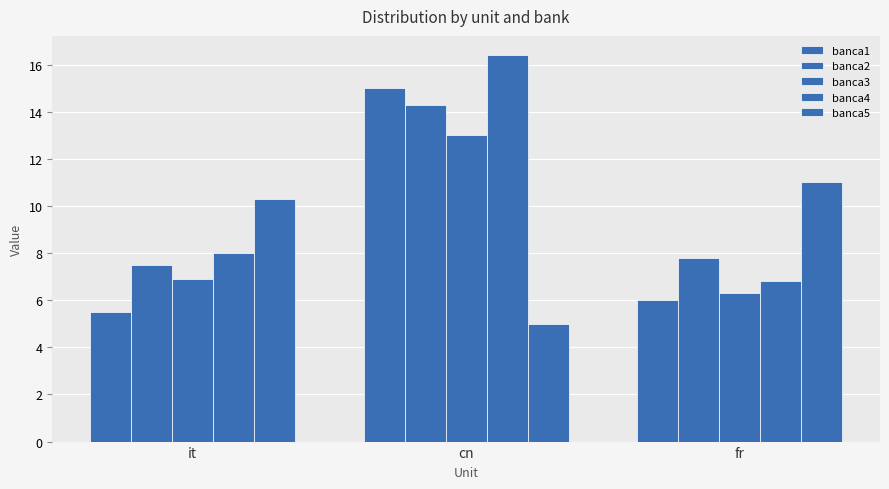

Is the value of banca2 at fr greater than the value of banca1 at it?

Yes